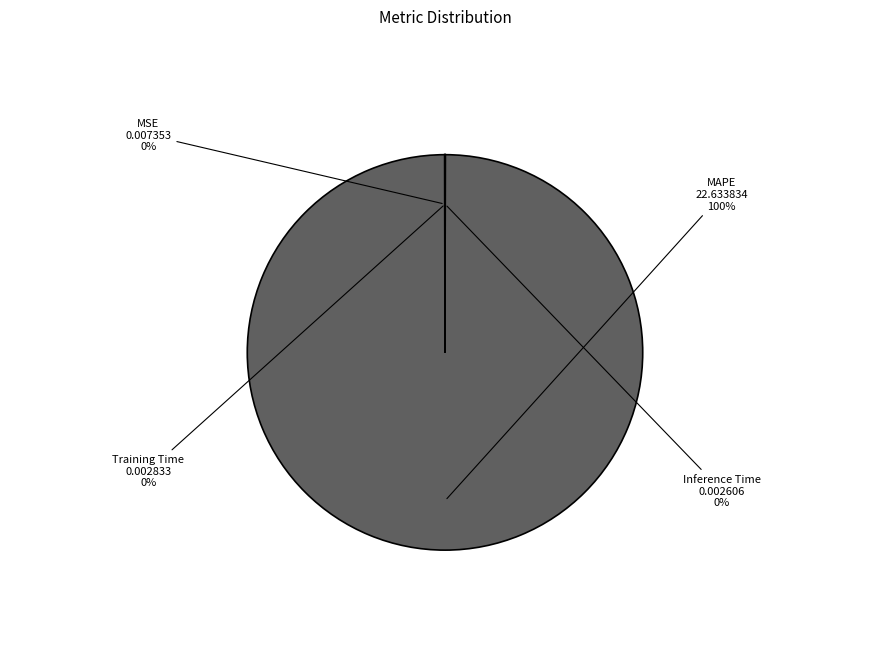

To the nearest percent, what is the difference between the largest and smallest slice percentages?

100%